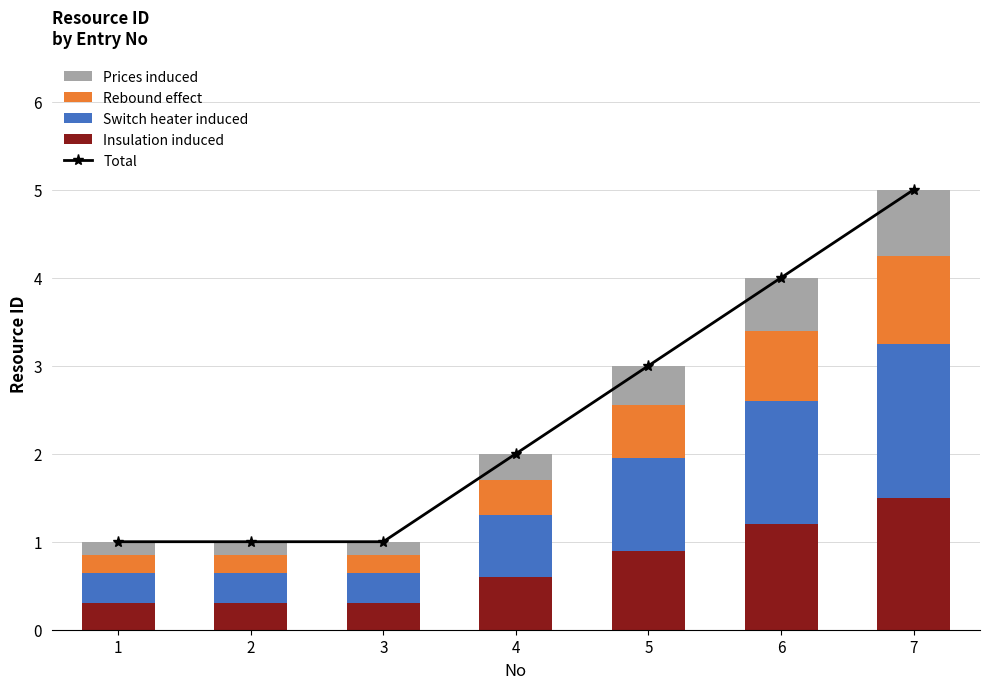

What is the spread (max minus min) of values at 4?

1.7